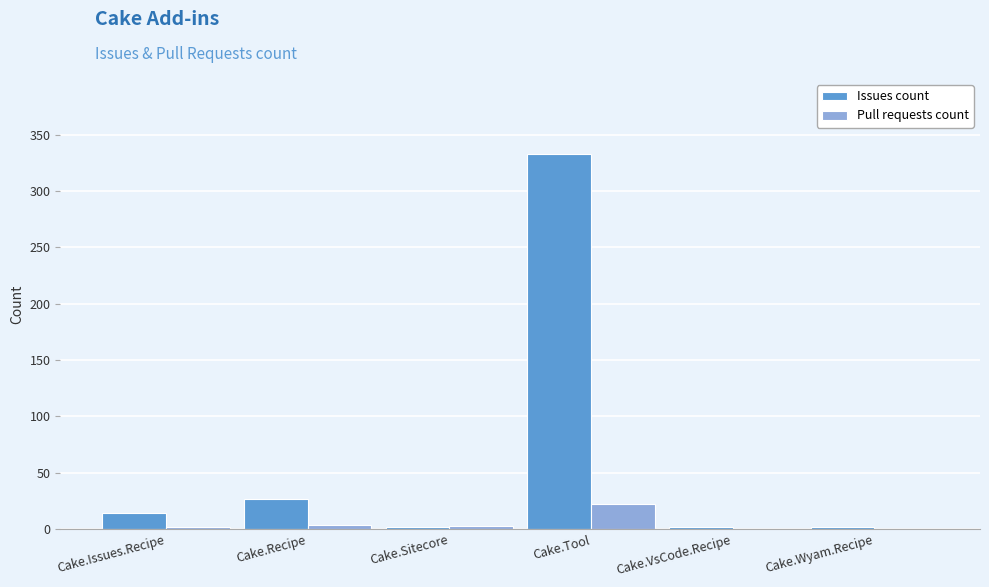

At which category is the sum across all series the highest?

Cake.Tool